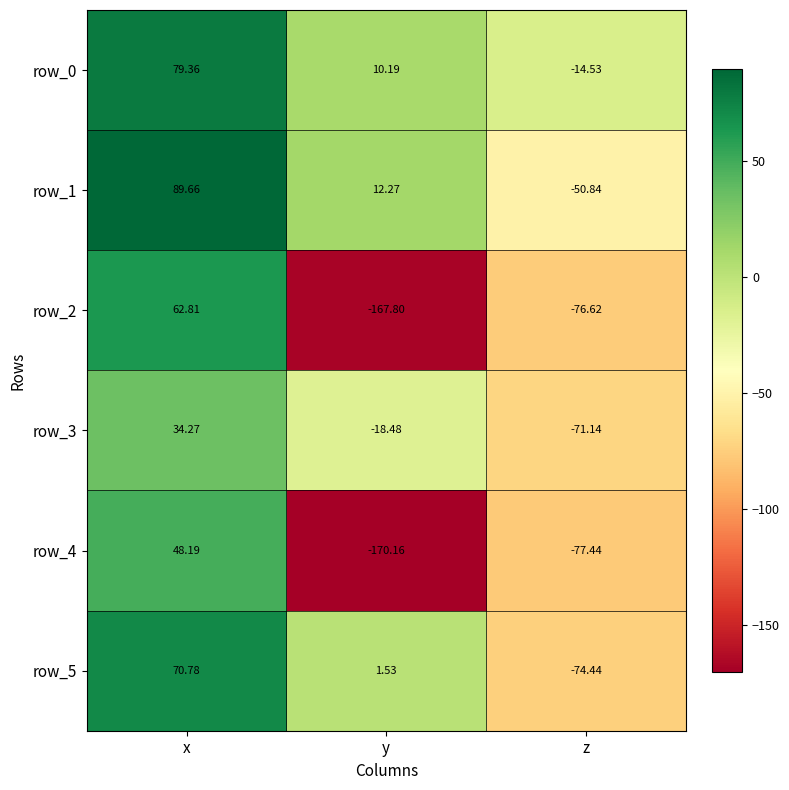

Where is row_3 nearest to the value -18?

y